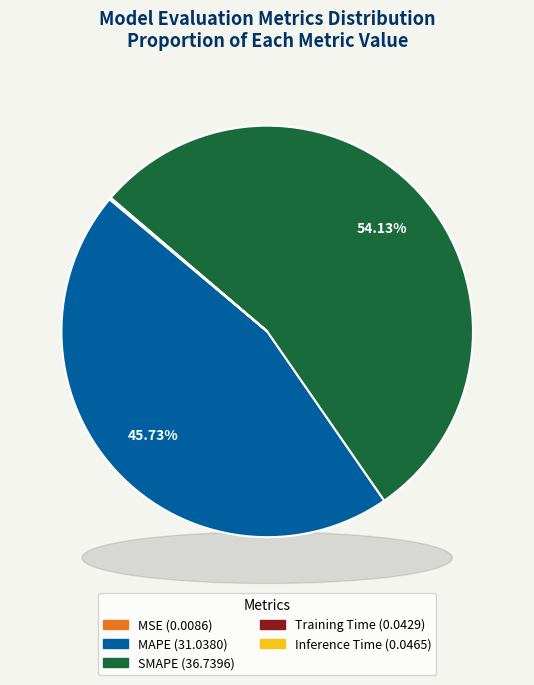

True or false: Inference Time accounts for 0% of the total.

True